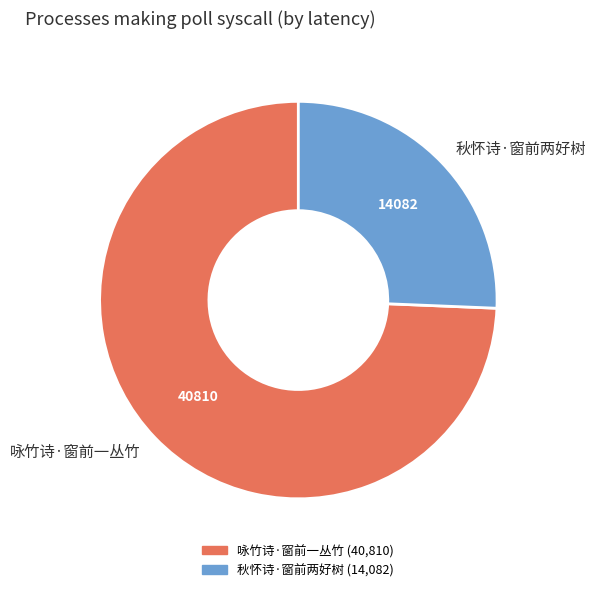

Between 秋怀诗·窗前两好树 and 咏竹诗·窗前一丛竹, which is larger?

咏竹诗·窗前一丛竹